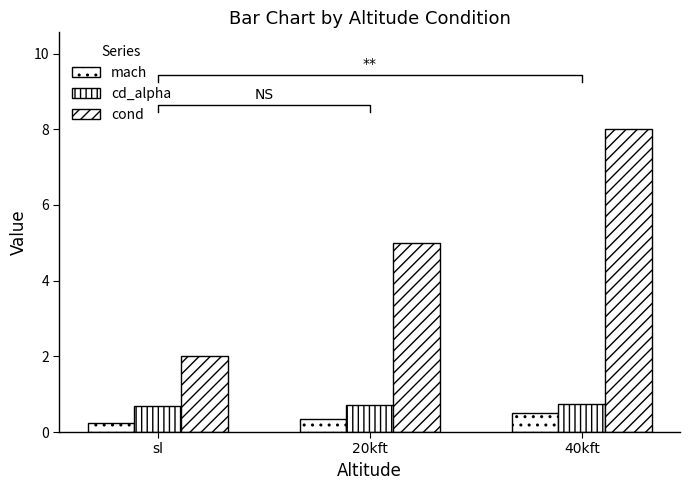

What is the label of the 3rd bar from the right?

sl